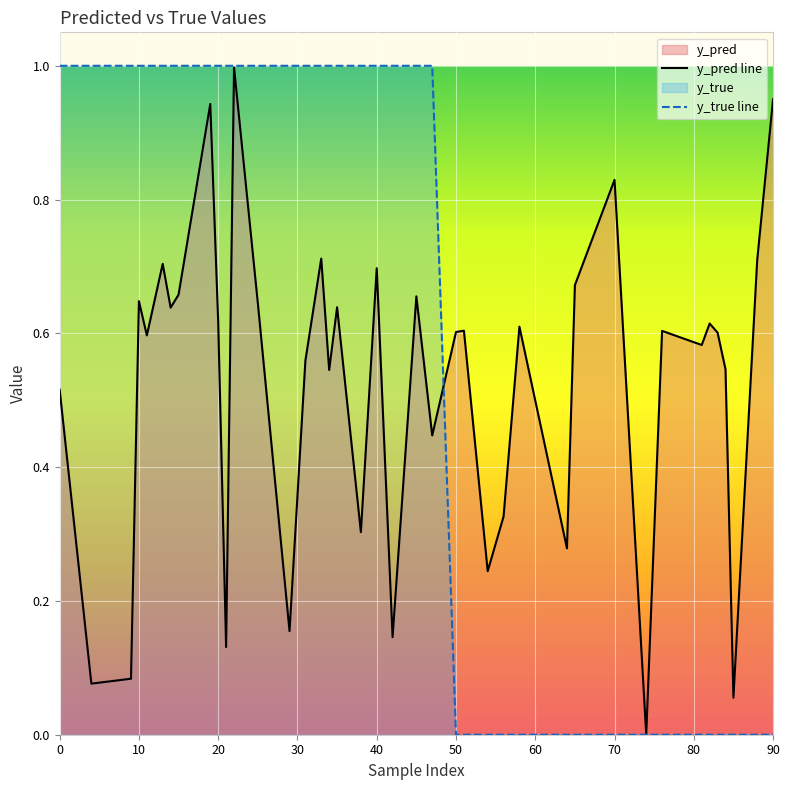

At which label is y_pred closest to 0?

74